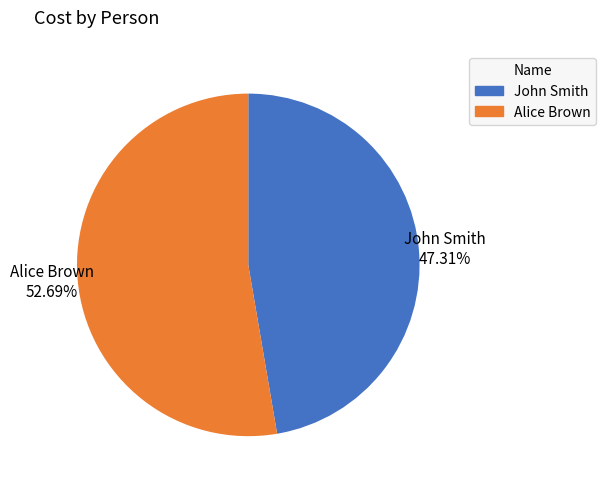

To the nearest percent, what portion does Alice Brown represent?

53%